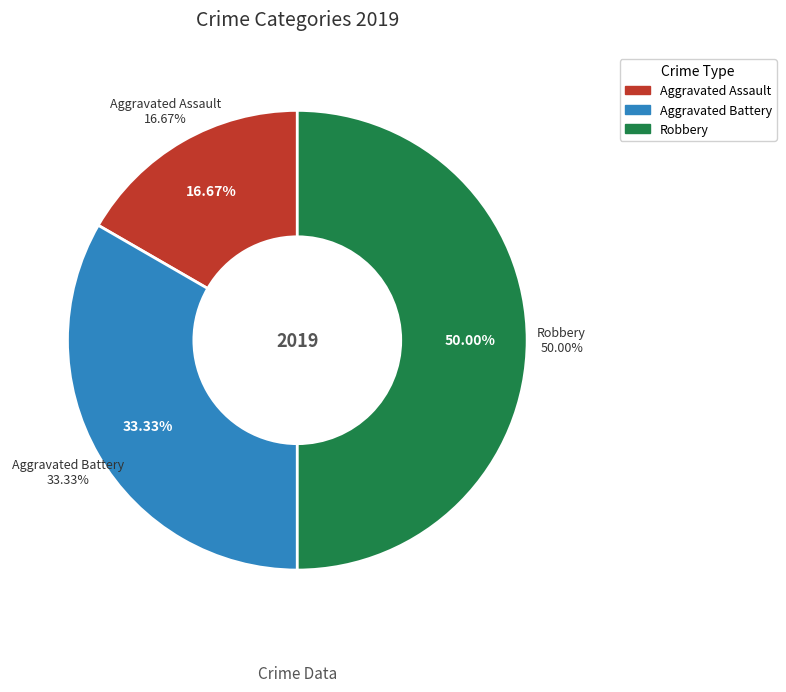

Which slice is the largest?

Robbery